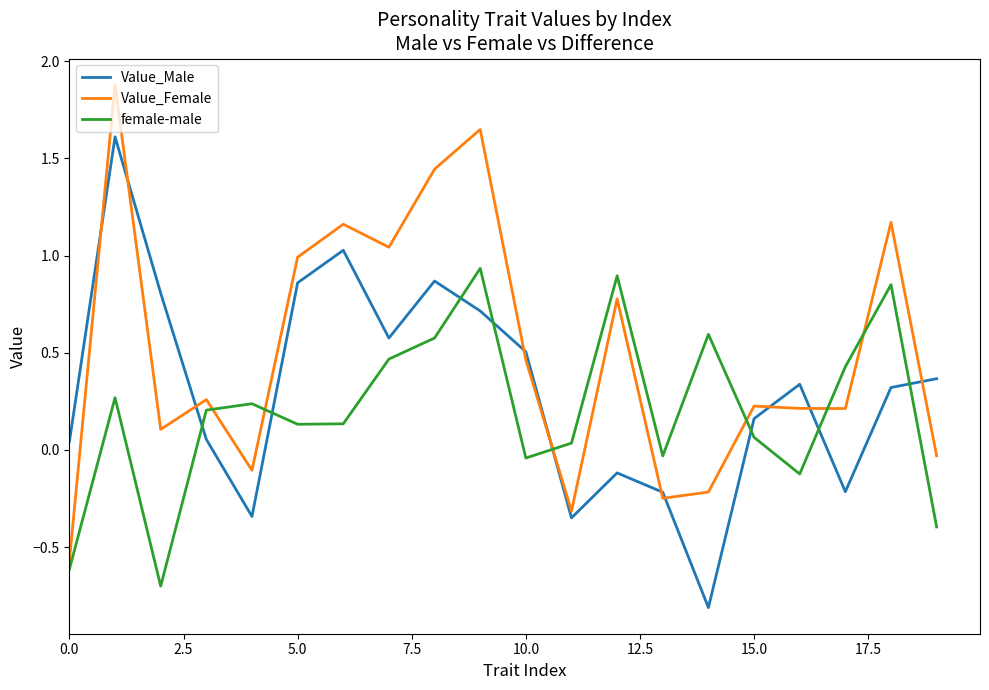

What is the difference between the maximum and minimum values in the Value_Female series?

2.5